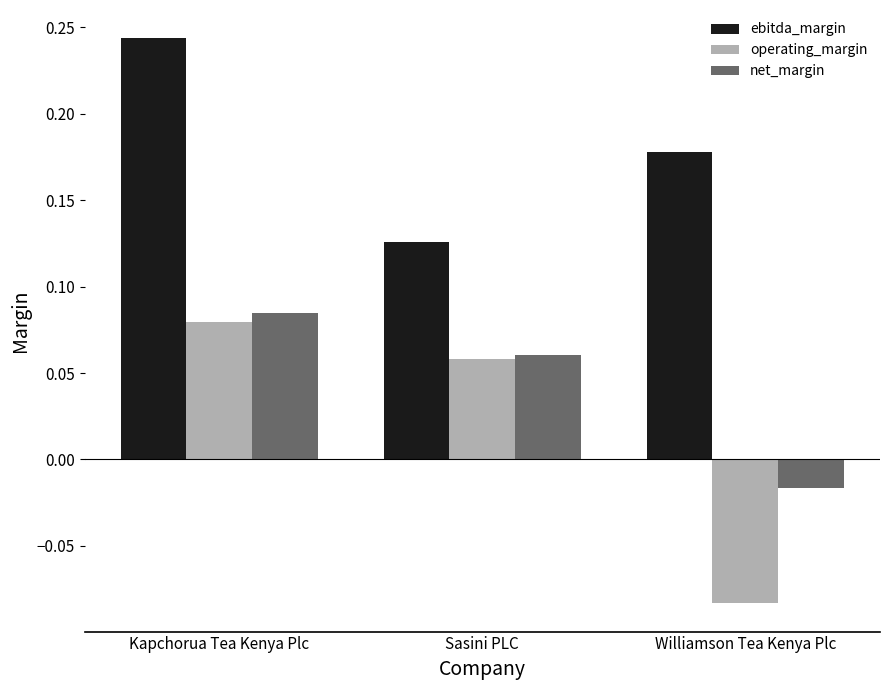

Which series has the largest range (max minus min)?

operating_margin